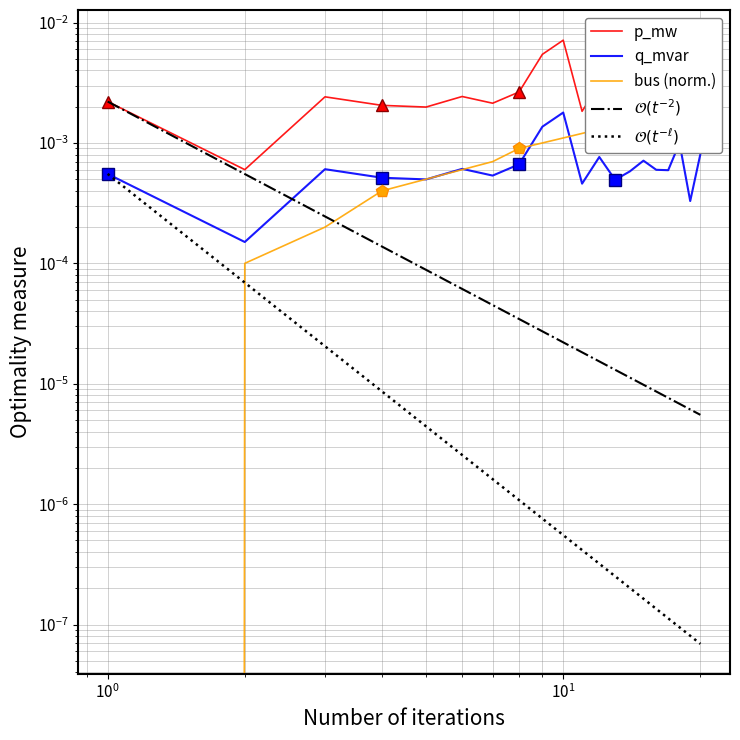

Which series ends up on top after the final intersection of bus (norm.) and $\mathcal{O}(t^{-2})$?

bus (norm.)